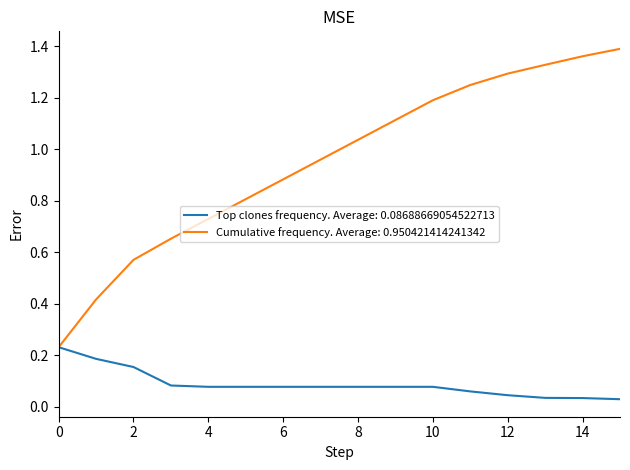

How many series are shown in this chart?

2